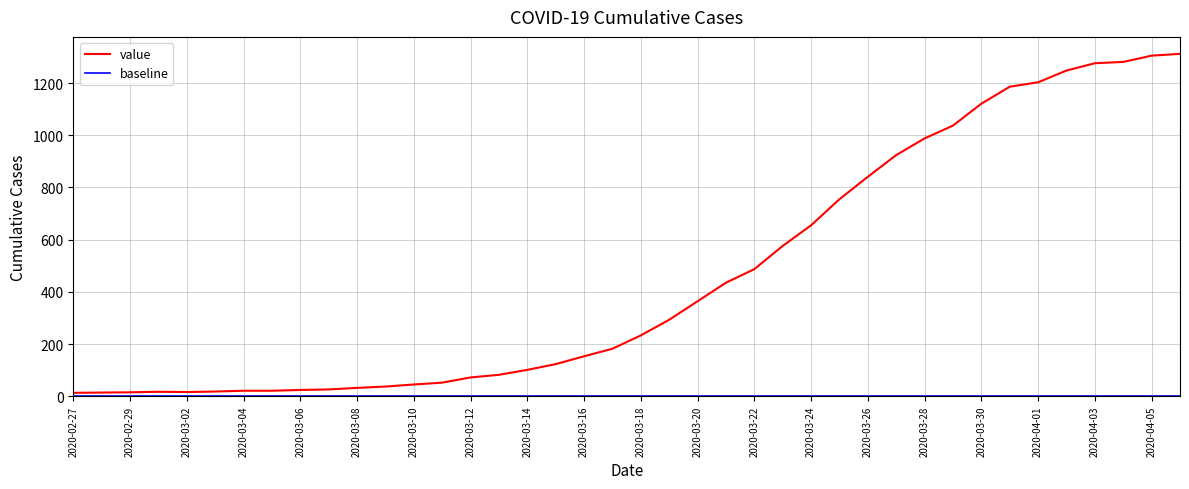

At which category does the chart reach its minimum across all series?

2020-02-27